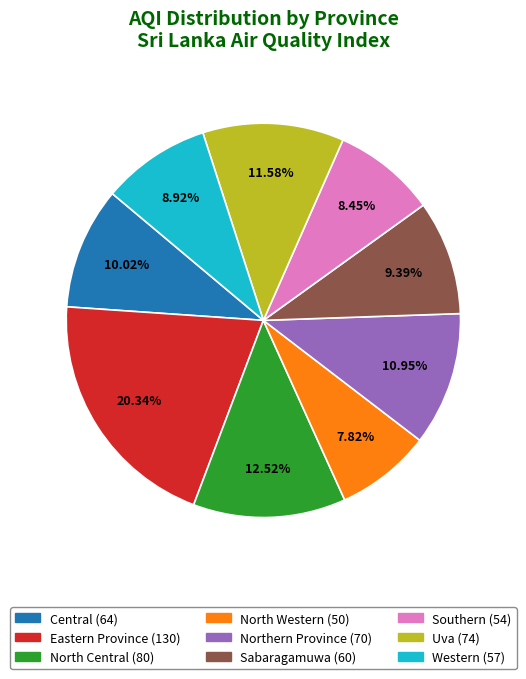

Count the number of slices in the pie.

9